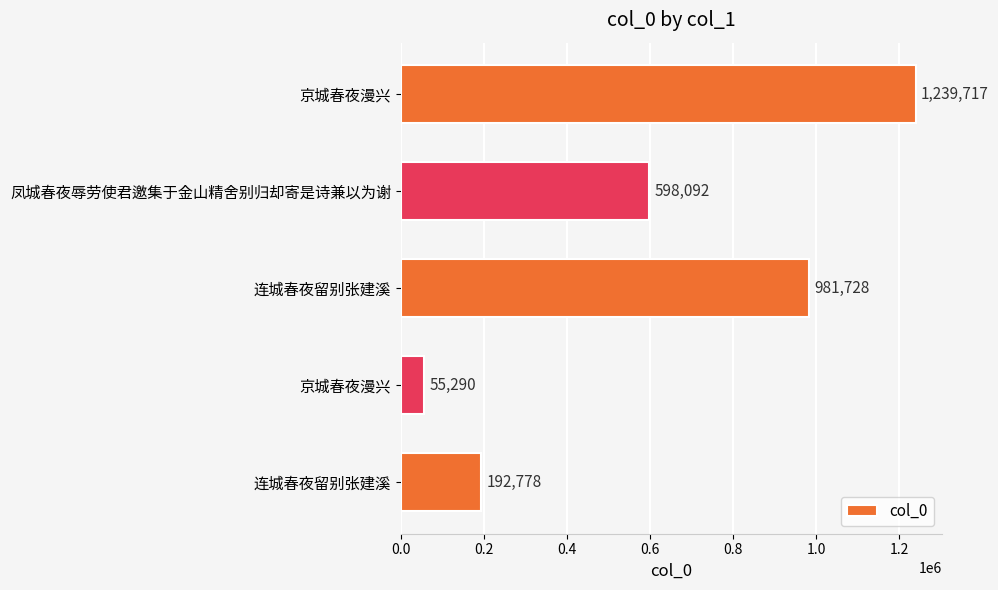

What is the sum of all values?

3067605